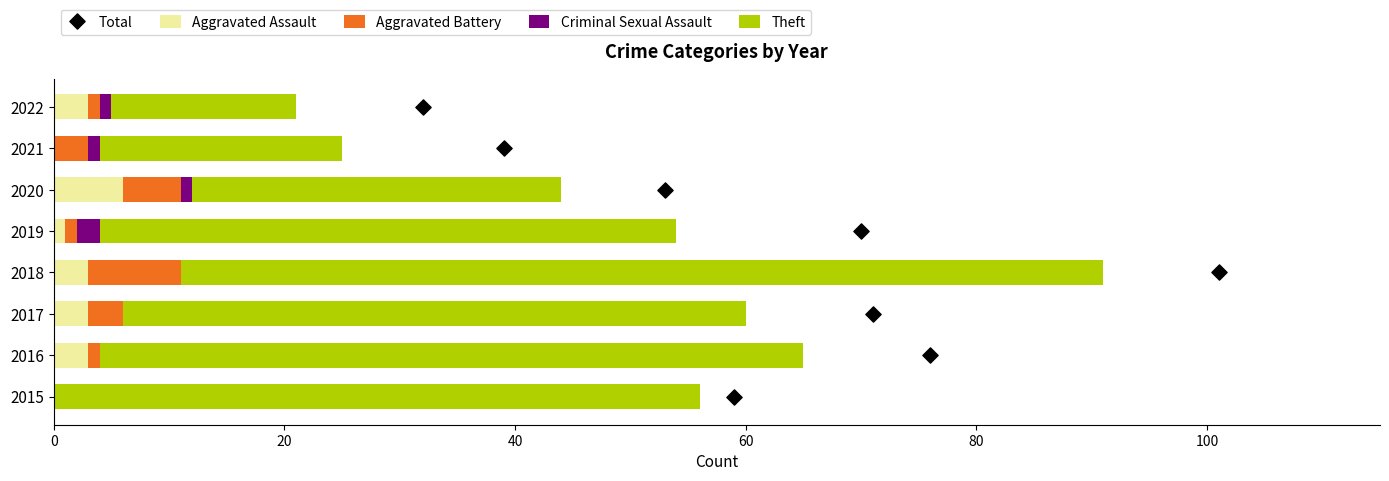

What is the maximum value for Aggravated Assault?

6